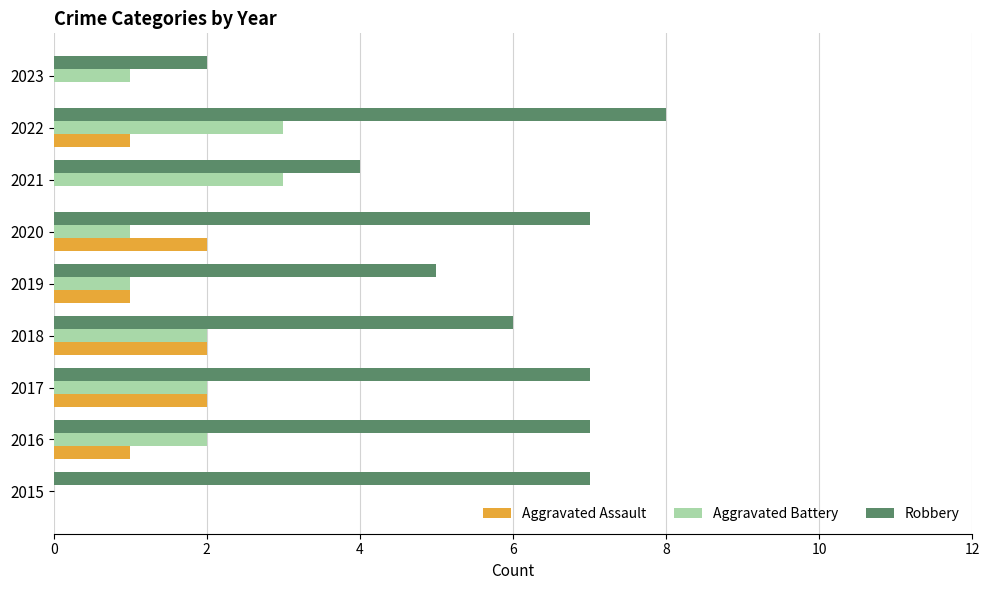

What is the sum of all Aggravated Assault values?

9